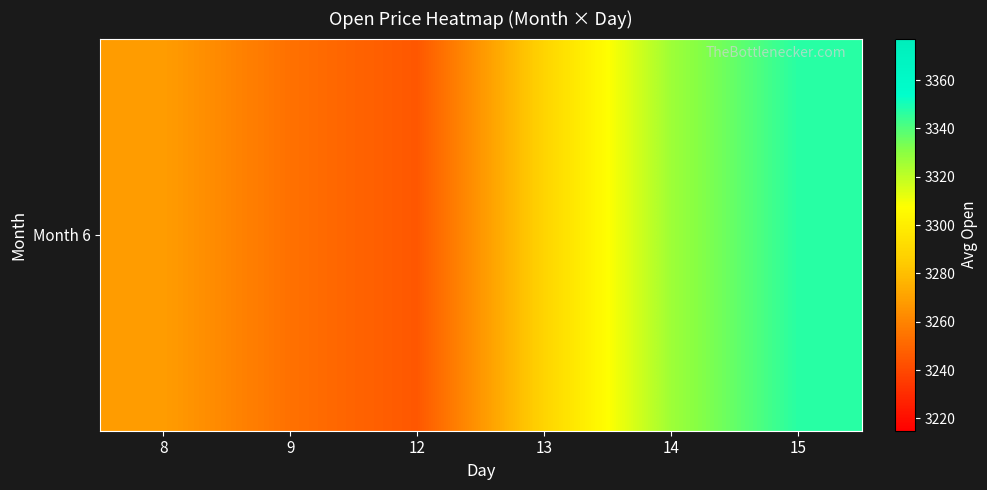

What is the difference between the values at 15 and 8?

78.6